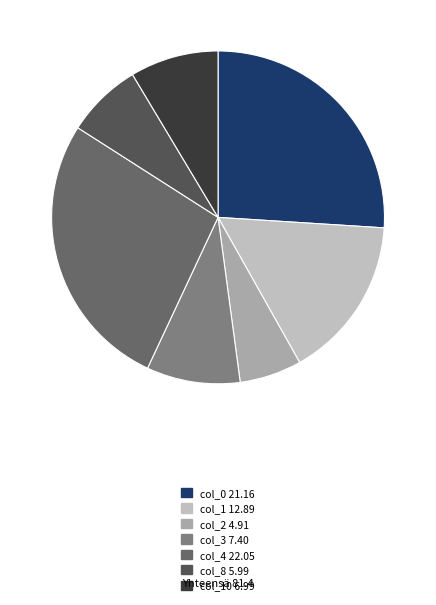

What is the largest slice in the pie chart?

col_4